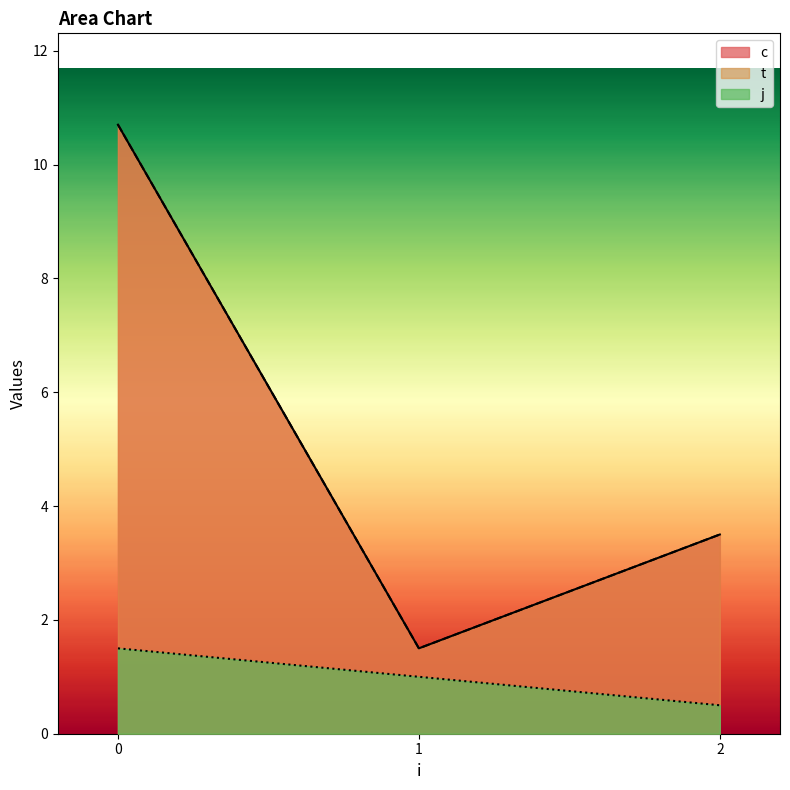

The t series shows 3.8 at 0. True or false?

False